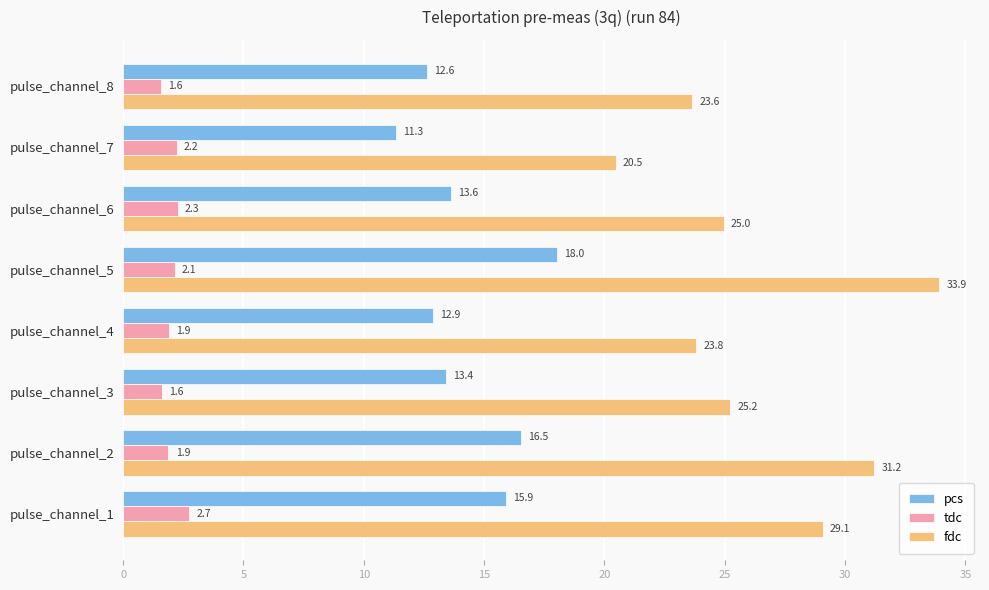

Which series has the largest total across all categories?

fdc